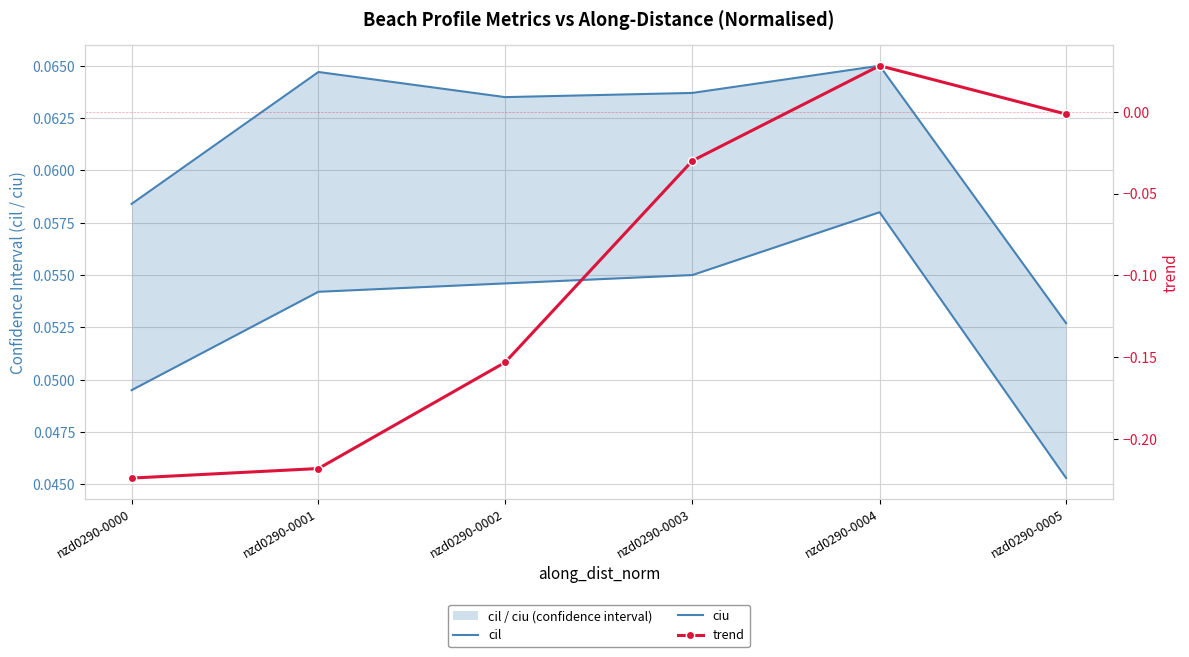

At which category does ciu reach its first local peak?

nzd0290-0001